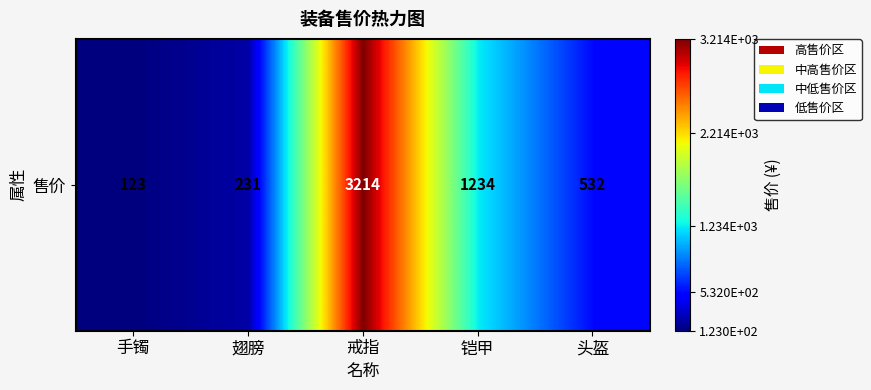

List the labels in order of value, smallest first.

手镯, 翅膀, 头盔, 铠甲, 戒指